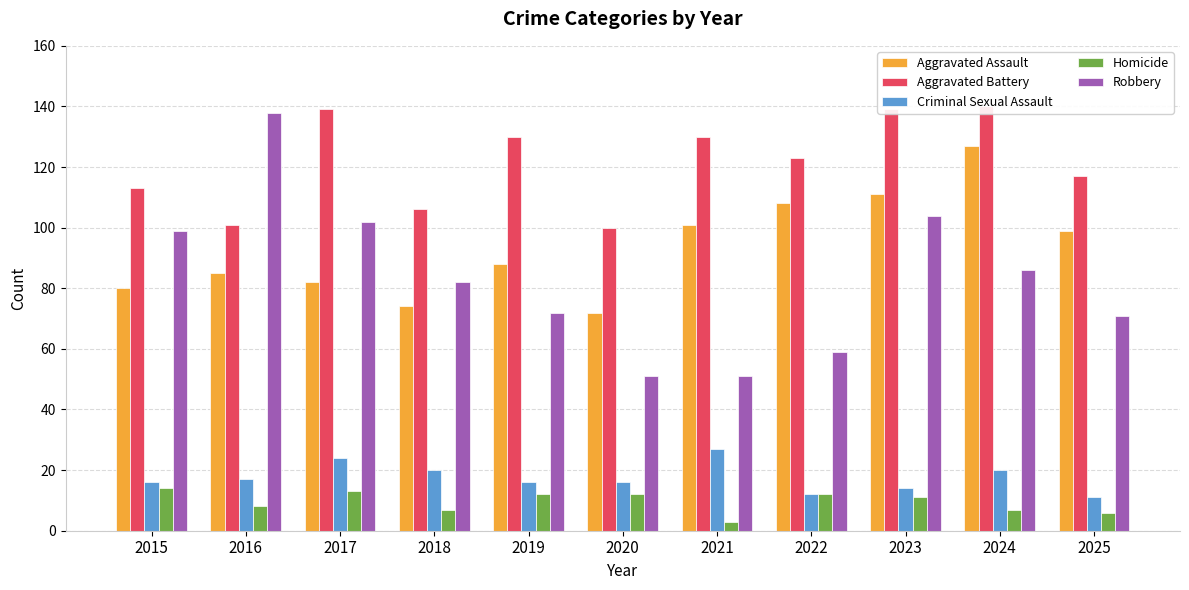

Which label corresponds to the smallest value in the chart?

2021